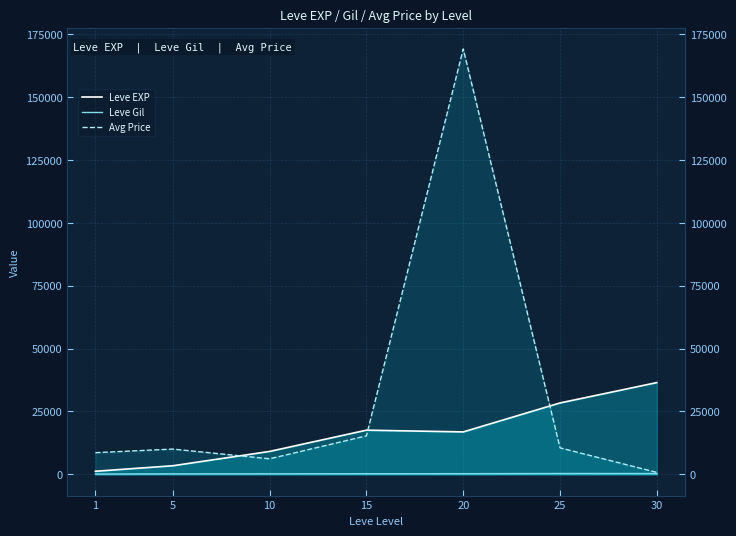

What are all the series names shown in the legend?

Leve EXP, Leve Gil, Avg Price